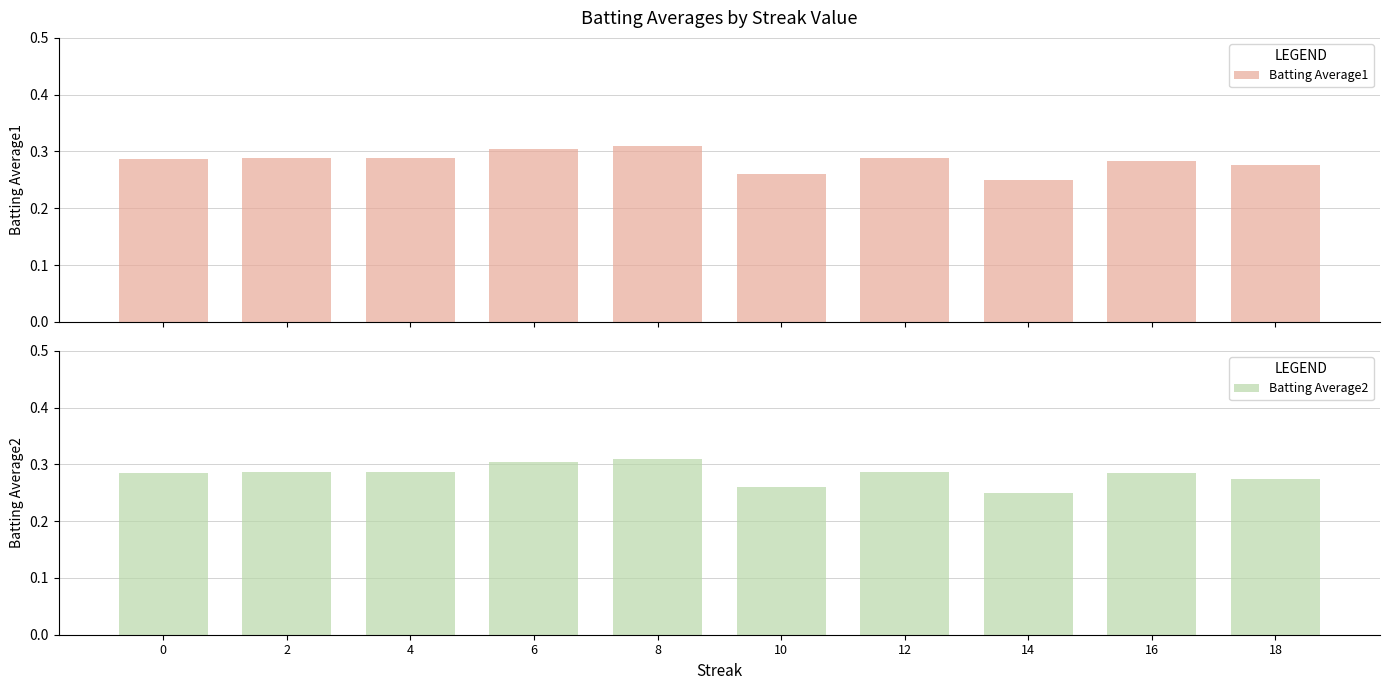

What is the highest value of the Batting Average1 series?

0.3